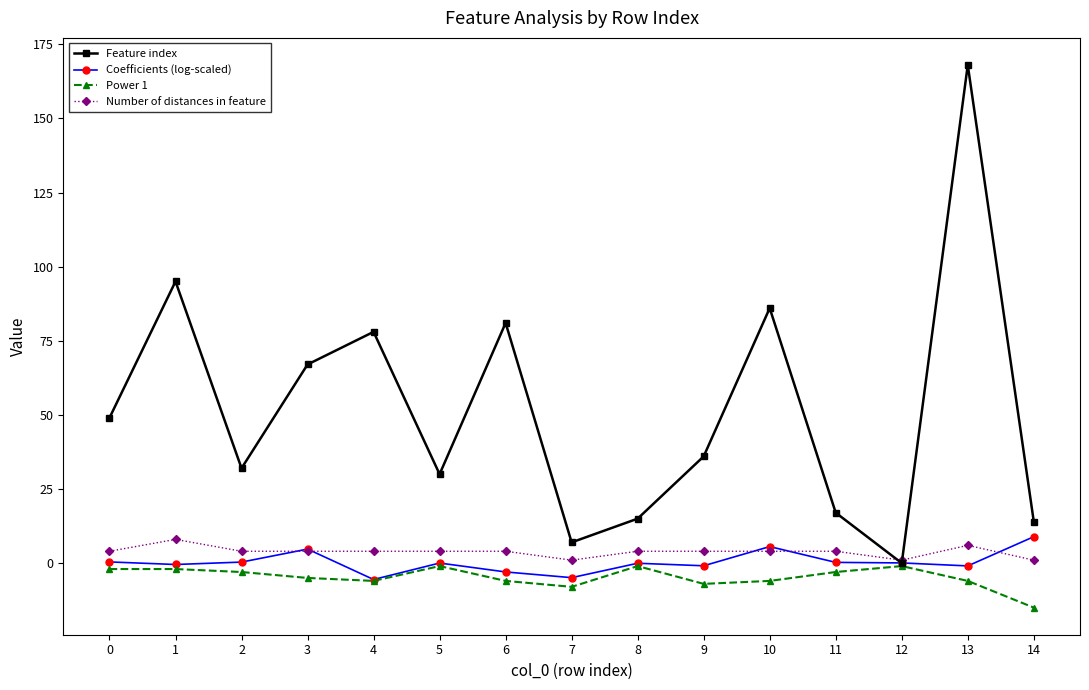

How many values in the Feature index series are below 36?

7